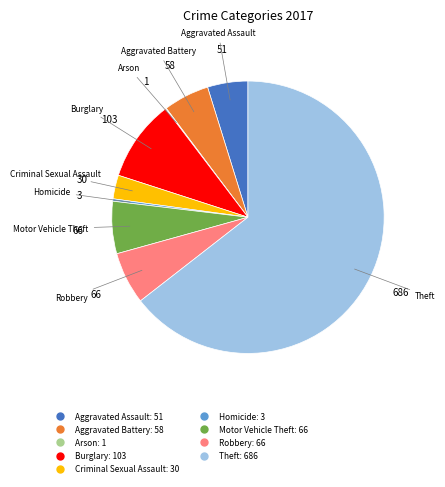

Which has a higher value, Theft or Homicide?

Theft